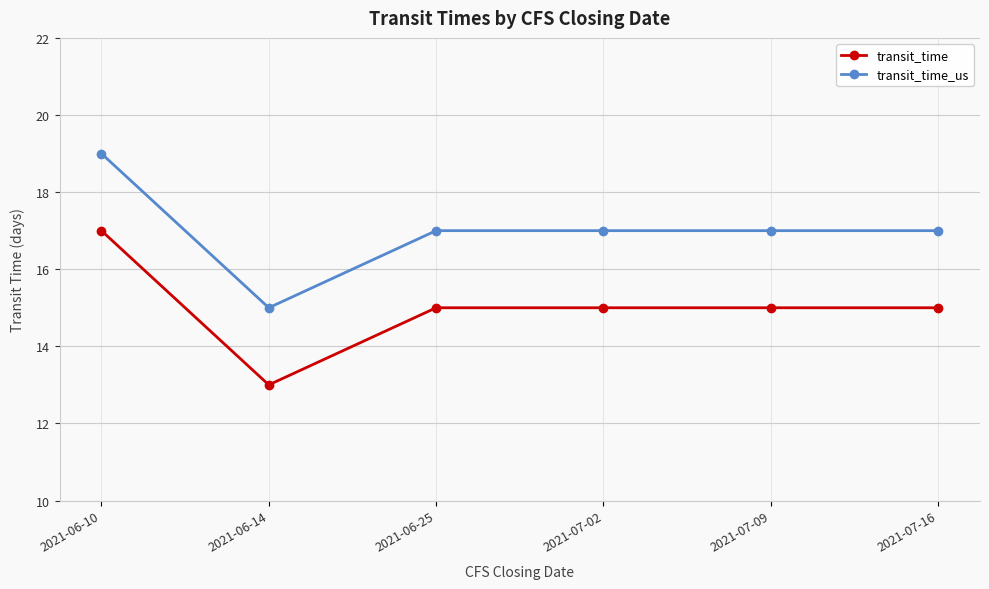

List the series in order of their peak value, highest first.

transit_time_us, transit_time